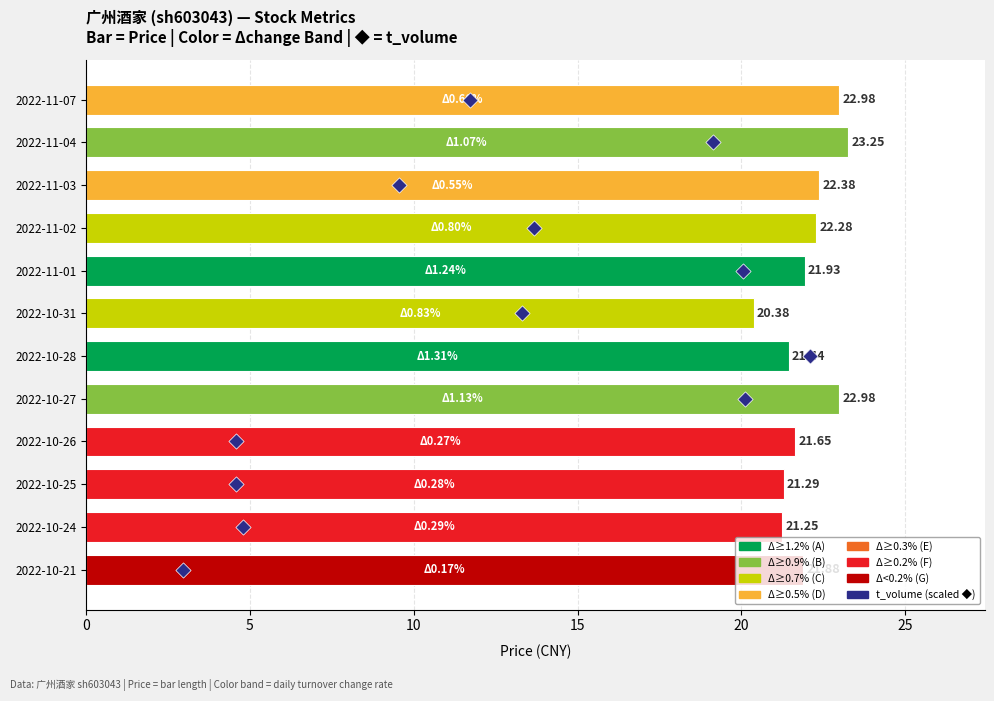

Is the value of price at 8 greater than the value of t_volume (scaled) at 11?

Yes